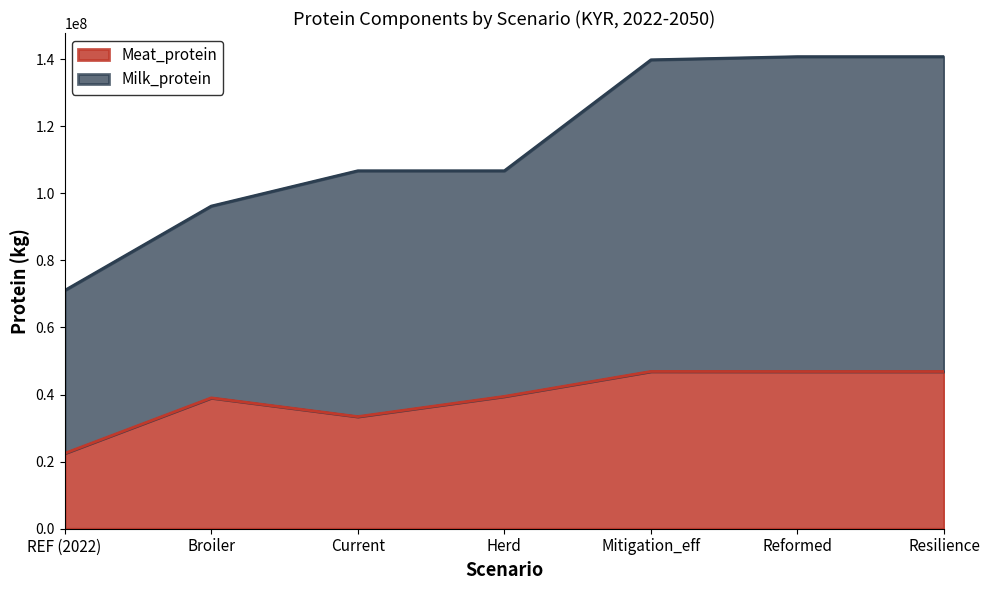

In Meat_protein, how many points are lower than both neighbors (excluding endpoints)?

1